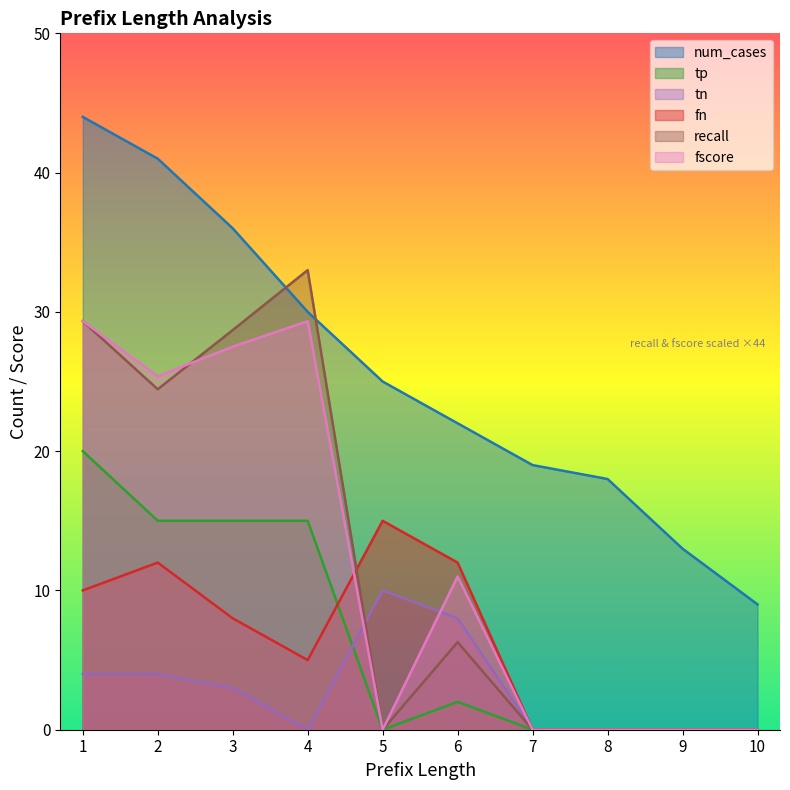

At 6, list the series in order from smallest to largest.

tp, recall, tn, fscore, fn, num_cases